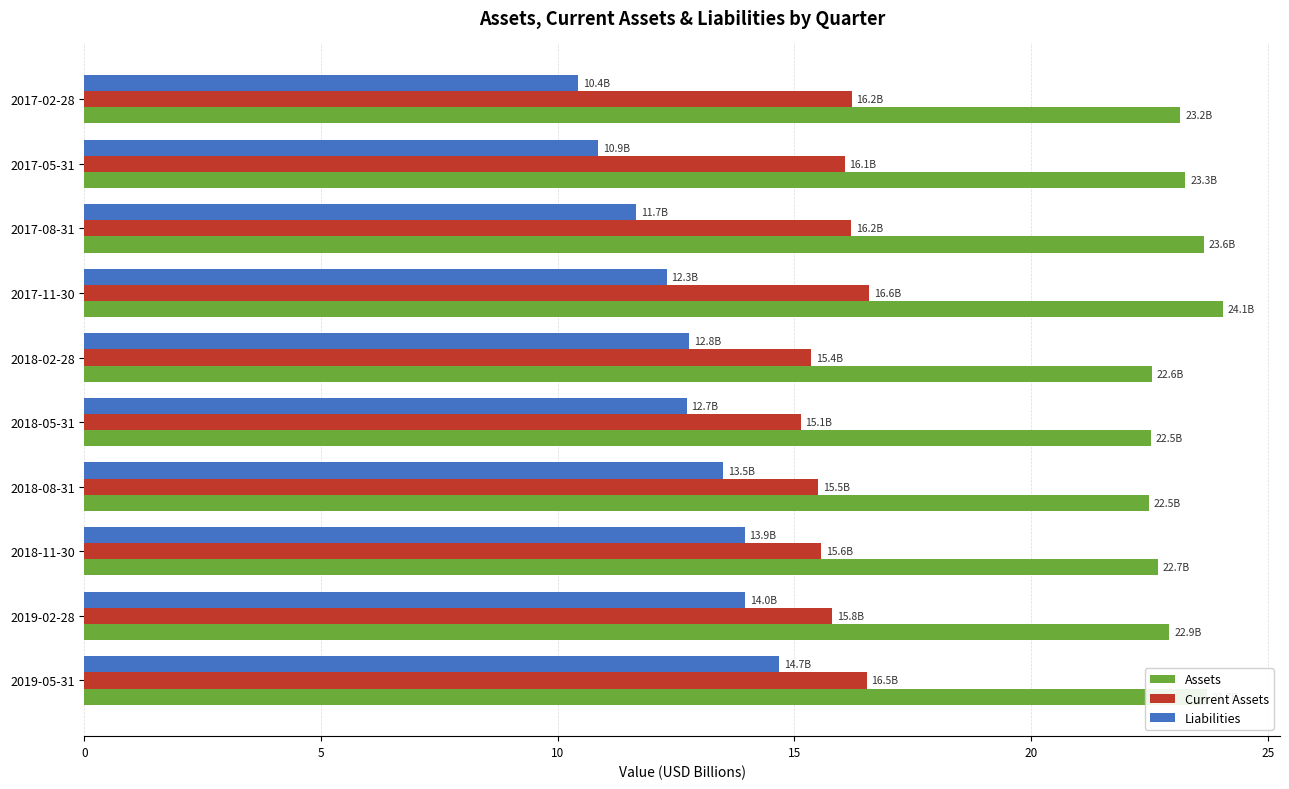

What is the difference between the maximum and minimum values in the Liabilities series?

4.2